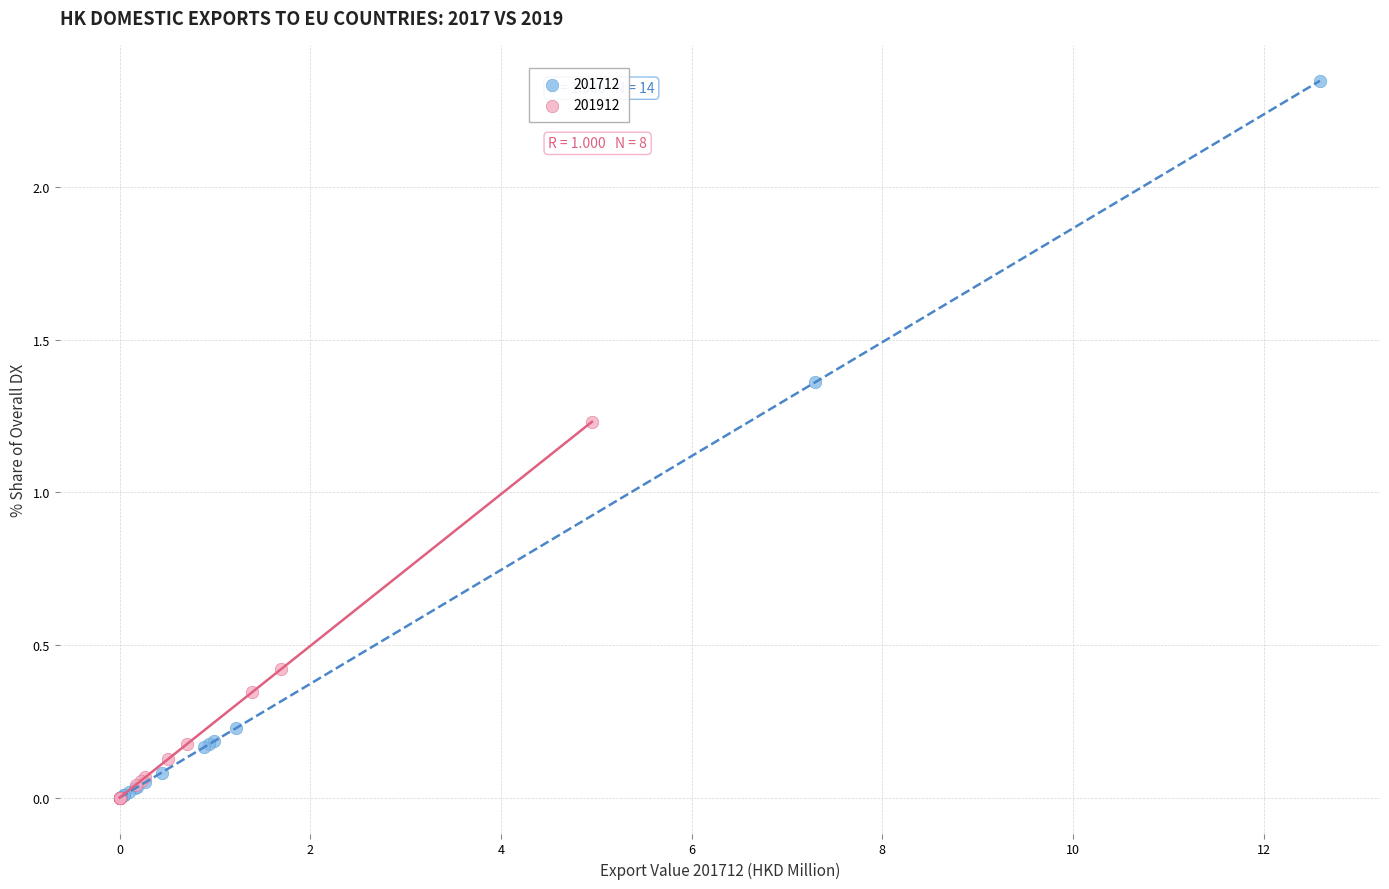

Which series reaches the maximum Y coordinate?

201712